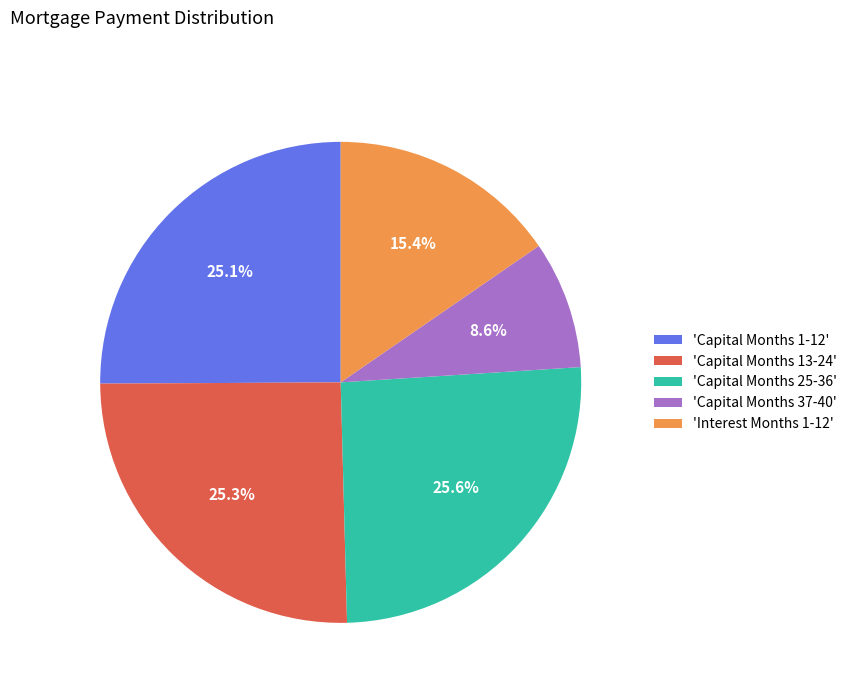

Is 'Capital Months 25-36' the majority of the pie?

No